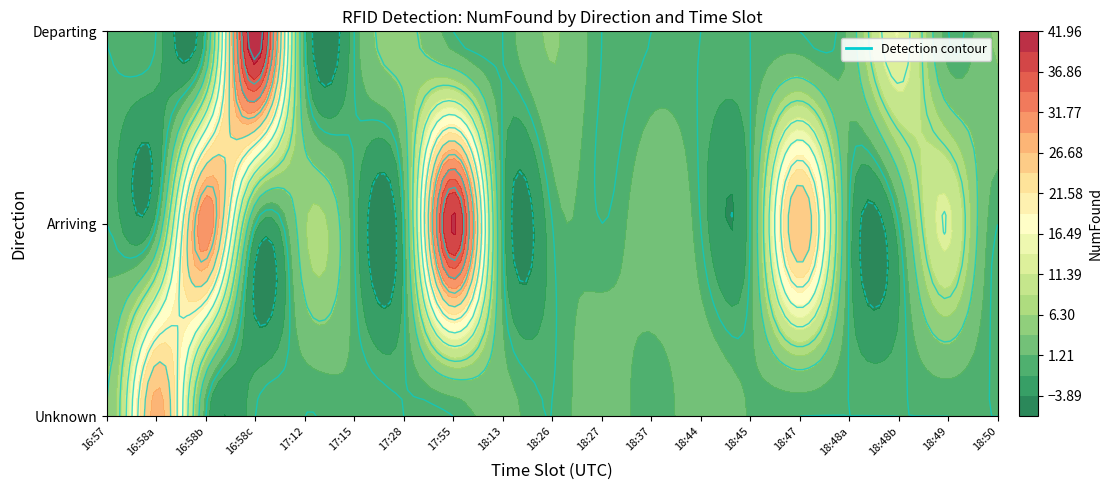

Which series has the largest total across all categories?

Unknown